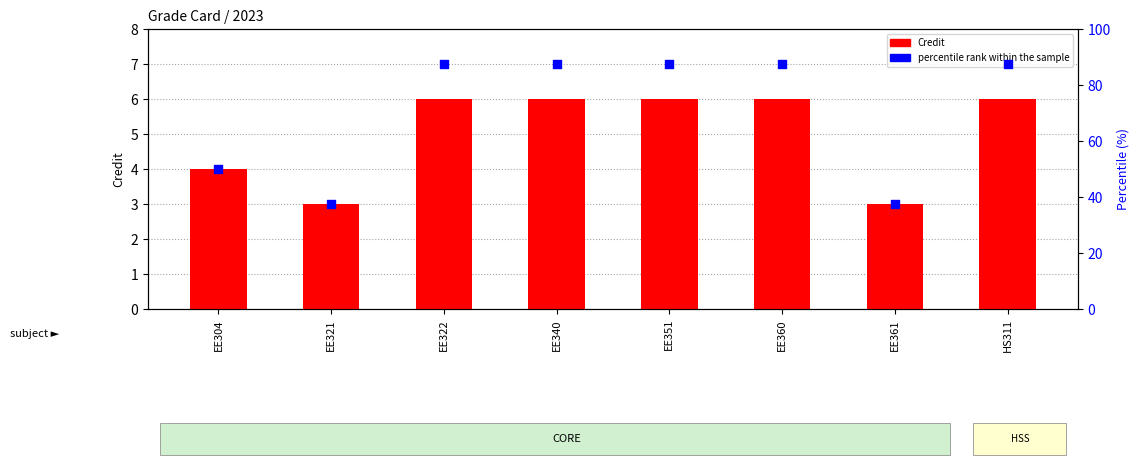

At which category is the sum across all series the highest?

EE322